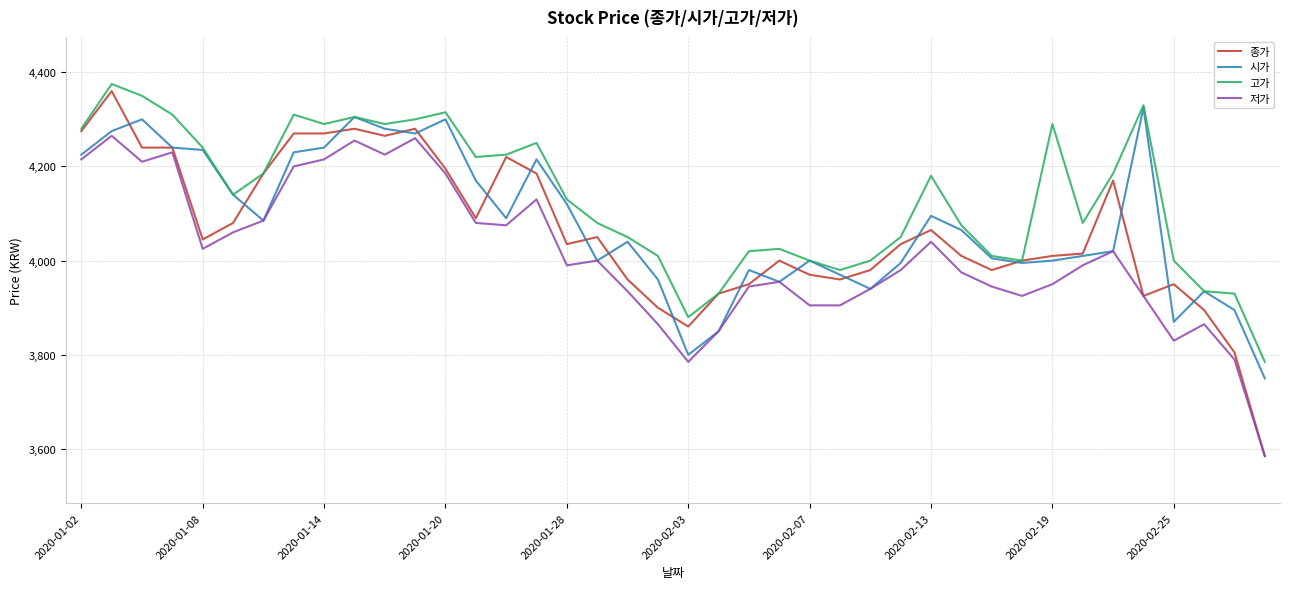

What is the minimum value shown in the chart?

3585